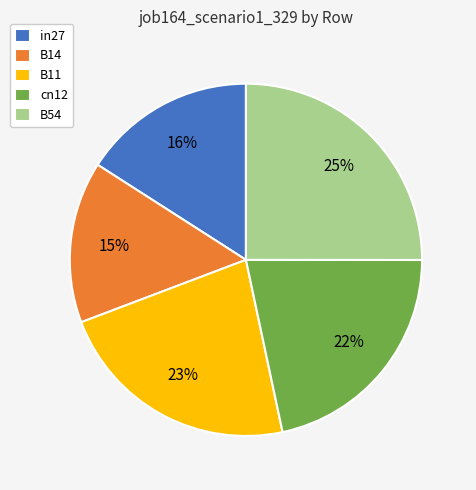

True or false: B54 accounts for 14% of the total.

False